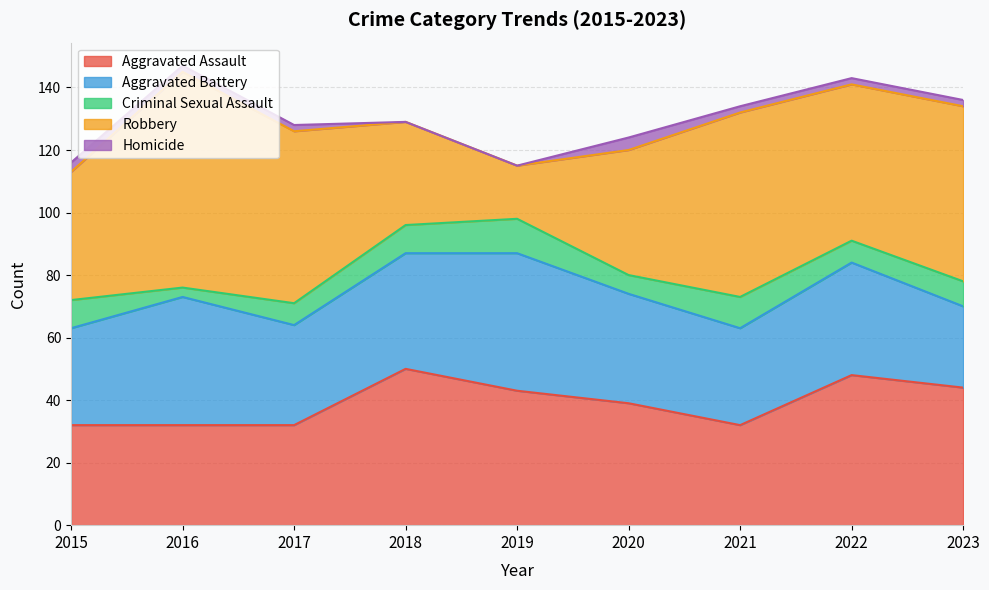

Which label corresponds to the smallest value in the chart?

2018